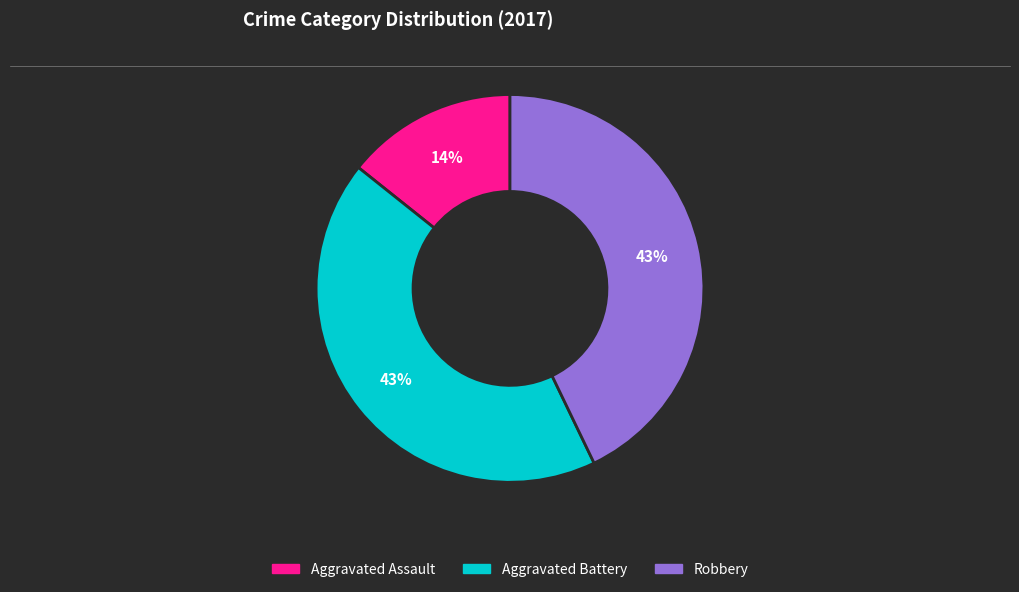

To the nearest percent, what percentage of the pie is Aggravated Battery?

43%